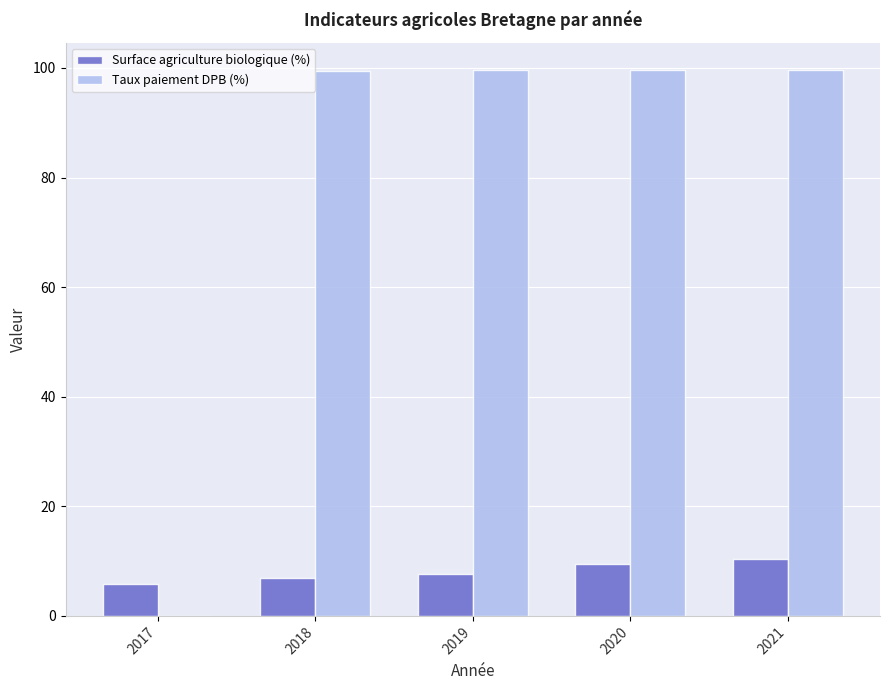

What is the total value across all series at 2020?

109.1